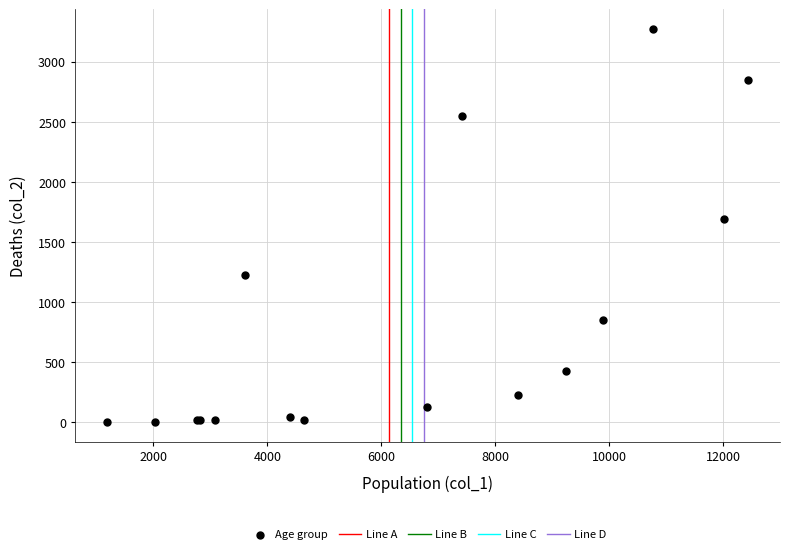

What Y value in the scatter plot is closest to 1638?

1690